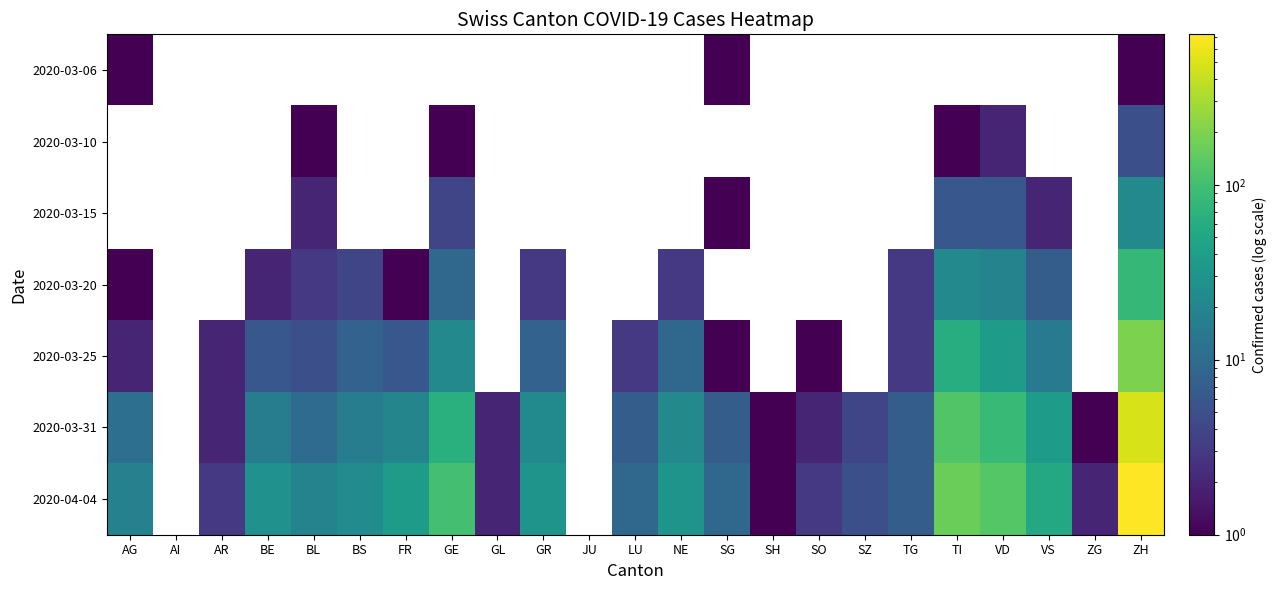

Reading left to right, what are all the values shown in this chart?

2020-03-06: AG=1	AI=0	AR=0	BE=0	BL=0	BS=0	FR=0	GE=0	GL=0	GR=0	JU=0	LU=0	NE=0	SG=1	SH=0	SO=0	SZ=0	TG=0	TI=0	VD=0	VS=0	ZG=0	ZH=1
2020-03-10: AG=0	AI=0	AR=0	BE=0	BL=1	BS=0	FR=0	GE=1	GL=0	GR=0	JU=0	LU=0	NE=0	SG=0	SH=0	SO=0	SZ=0	TG=0	TI=1	VD=2	VS=0	ZG=0	ZH=5
2020-03-15: AG=0	AI=0	AR=0	BE=0	BL=2	BS=0	FR=0	GE=4	GL=0	GR=0	JU=0	LU=0	NE=0	SG=1	SH=0	SO=0	SZ=0	TG=0	TI=6	VD=6	VS=2	ZG=0	ZH=22
2020-03-20: AG=1	AI=0	AR=0	BE=2	BL=3	BS=4	FR=1	GE=9	GL=0	GR=3	JU=0	LU=0	NE=3	SG=0	SH=0	SO=0	SZ=0	TG=3	TI=22	VD=19	VS=7	ZG=0	ZH=81
2020-03-25: AG=2	AI=0	AR=2	BE=6	BL=5	BS=8	FR=6	GE=22	GL=0	GR=8	JU=0	LU=3	NE=9	SG=1	SH=0	SO=1	SZ=0	TG=3	TI=60	VD=38	VS=15	ZG=0	ZH=199
2020-03-31: AG=11	AI=0	AR=2	BE=16	BL=10	BS=16	FR=20	GE=66	GL=2	GR=23	JU=0	LU=7	NE=22	SG=7	SH=1	SO=2	SZ=4	TG=7	TI=120	VD=85	VS=37	ZG=1	ZH=486
2020-04-04: AG=18	AI=0	AR=3	BE=28	BL=19	BS=24	FR=37	GE=102	GL=2	GR=30	JU=0	LU=9	NE=30	SG=9	SH=1	SO=3	SZ=5	TG=7	TI=165	VD=128	VS=53	ZG=2	ZH=724